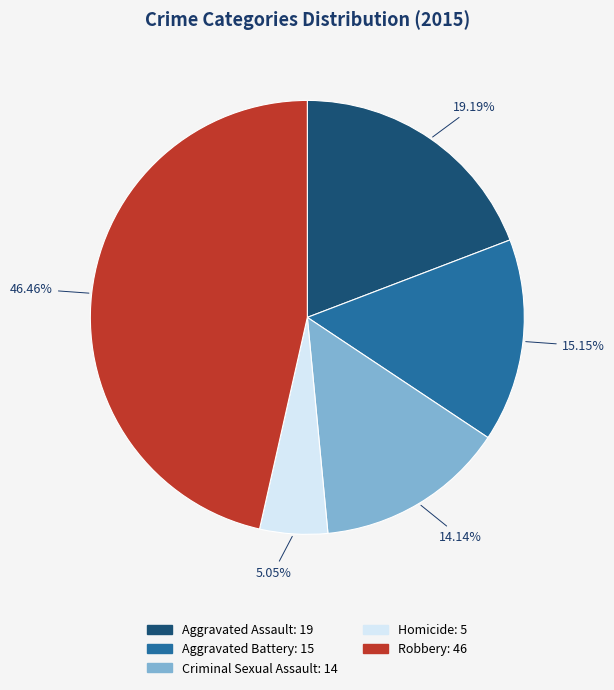

To the nearest percent, what percentage of the pie is Aggravated Battery?

15%